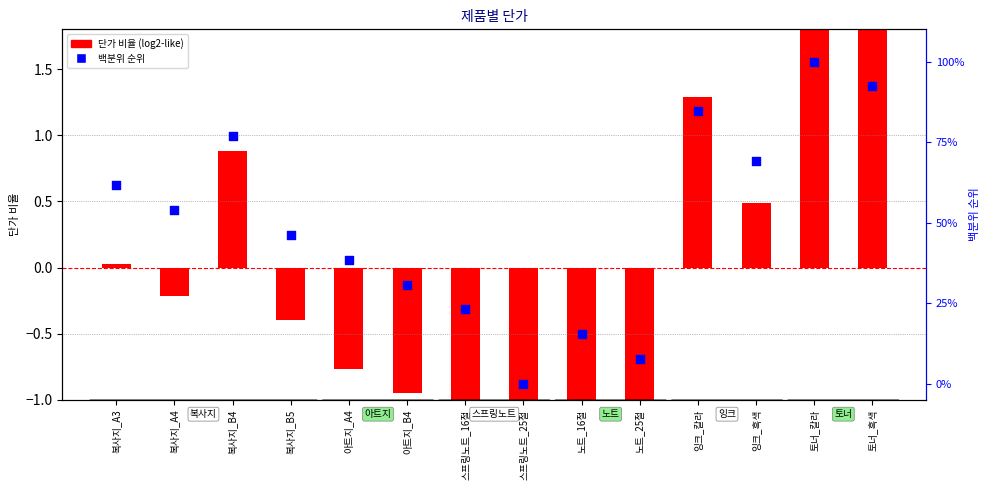

What are all the series names shown in the legend?

단가 비율 (log2-like), 백분위 순위